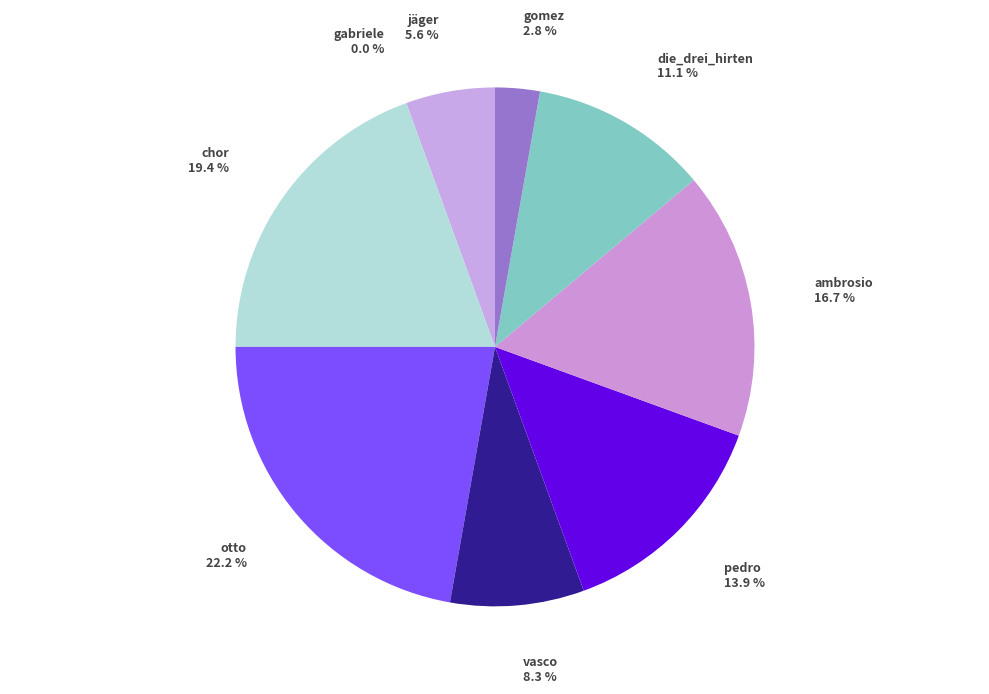

What is the total percentage of die_drei_hirten and gabriele?

11.1%